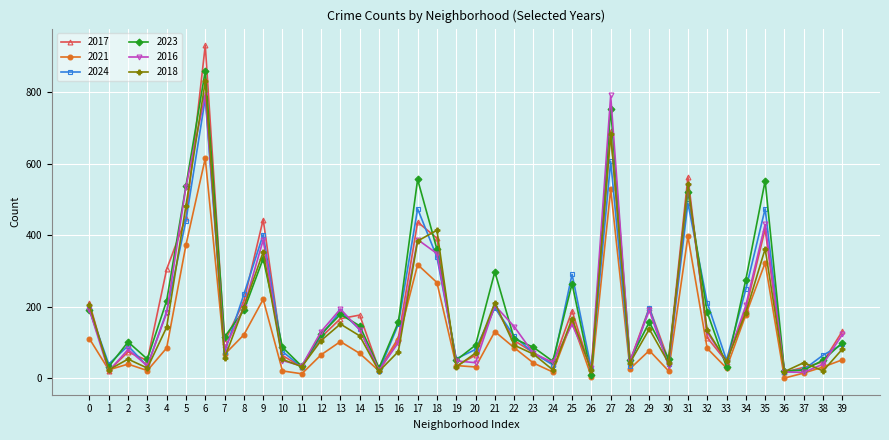

Which series has the widest spread of values?

2017